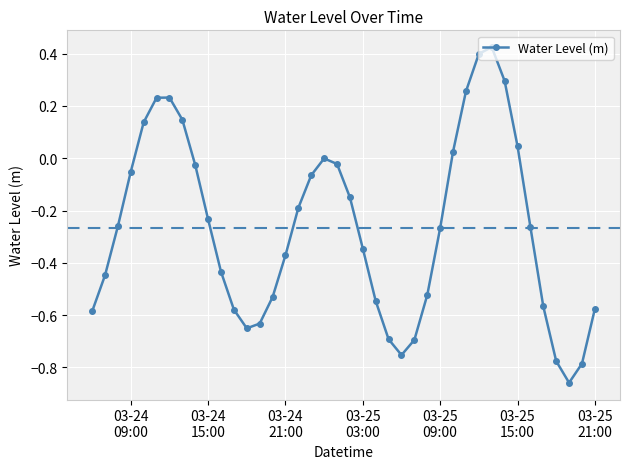

How many points are lower than both their immediate neighbors (excluding endpoints)?

3